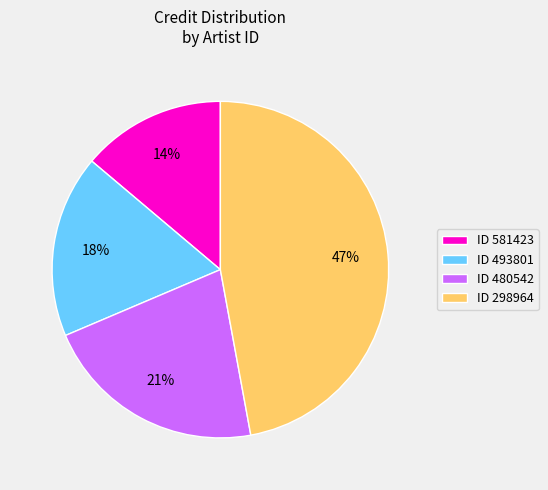

Which slice is the largest?

ID 298964